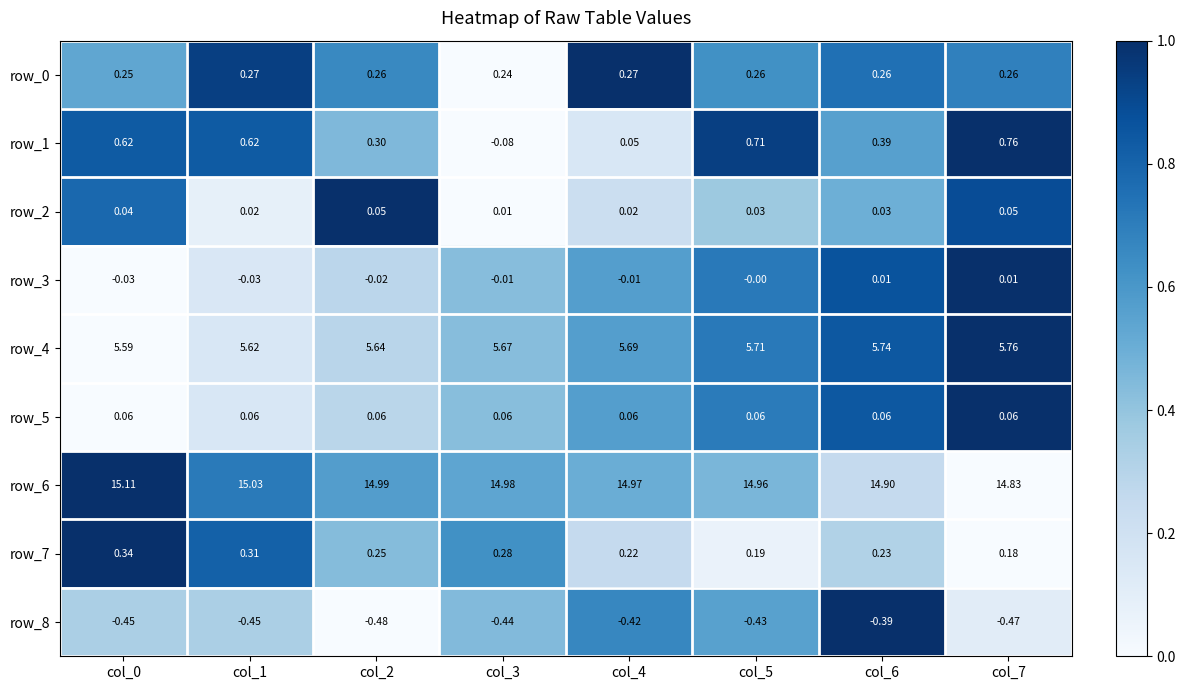

What is the sum of all row_6 values?

119.8